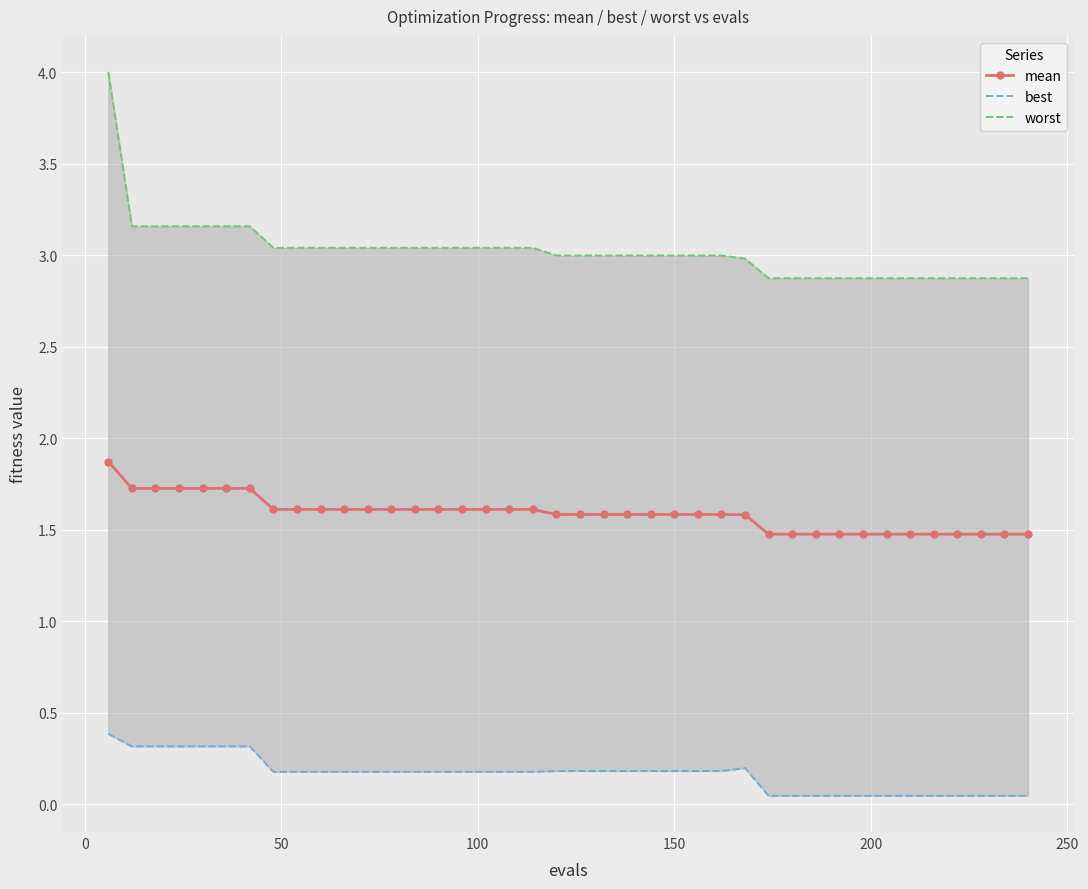

True or false: mean and best cross at least once.

False